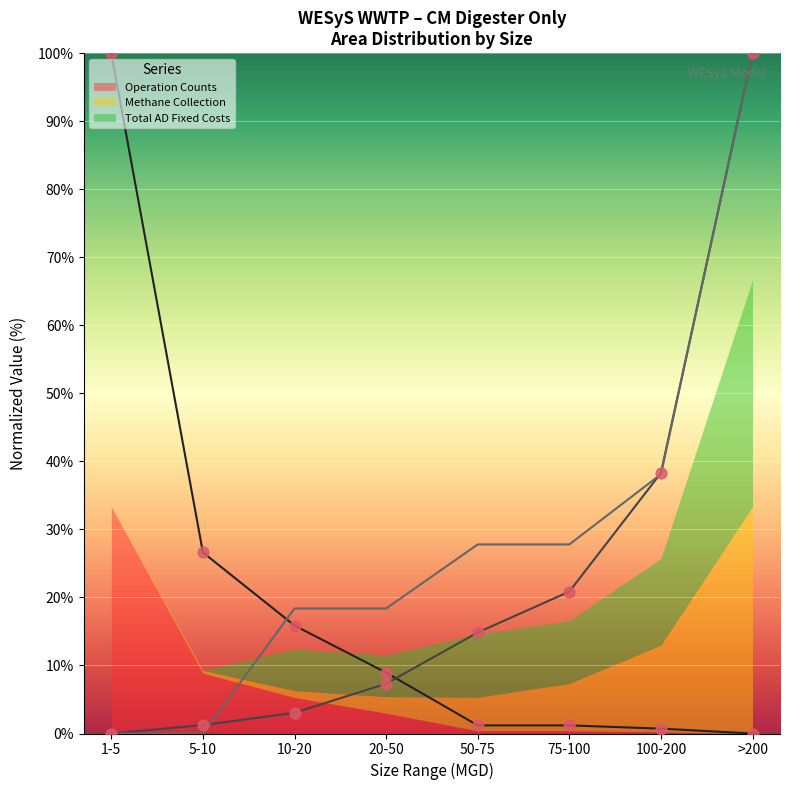

Which series has the widest spread of Y values?

Operation Counts (line)